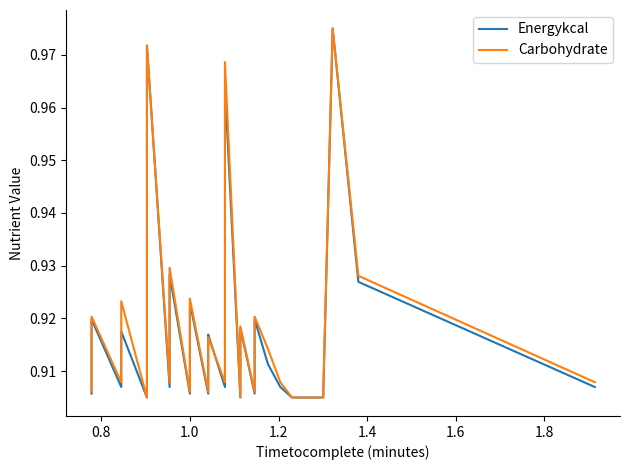

The Energykcal series shows 0.6 at 1.0. True or false?

False